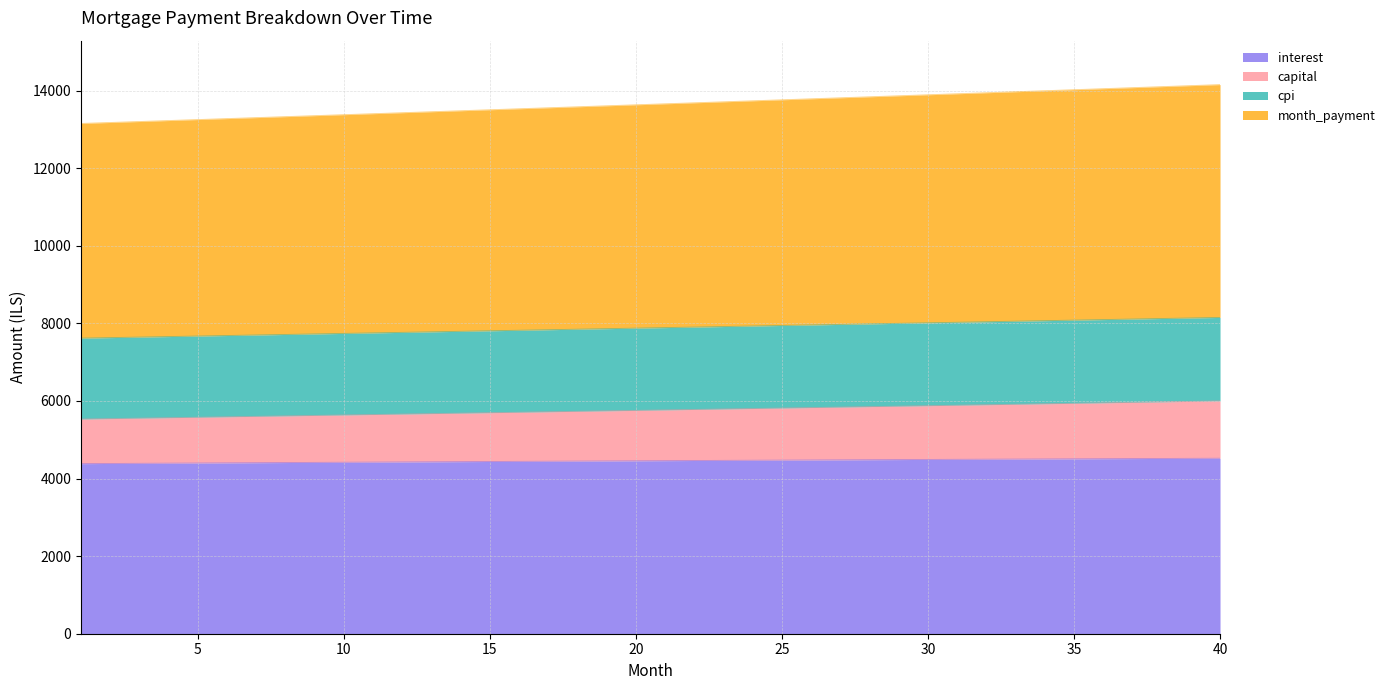

What is the total value across all series at 22?

31834.2